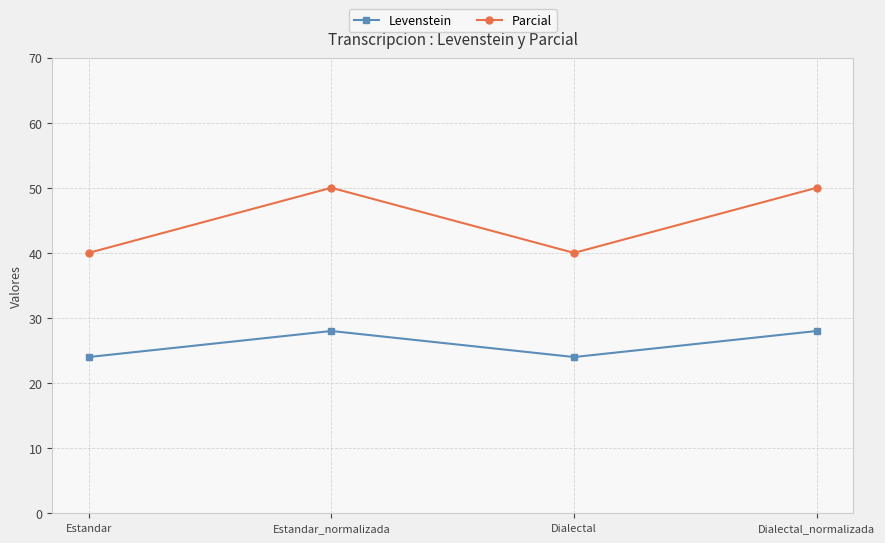

What is the label of the 2nd point from the left?

Estandar_normalizada